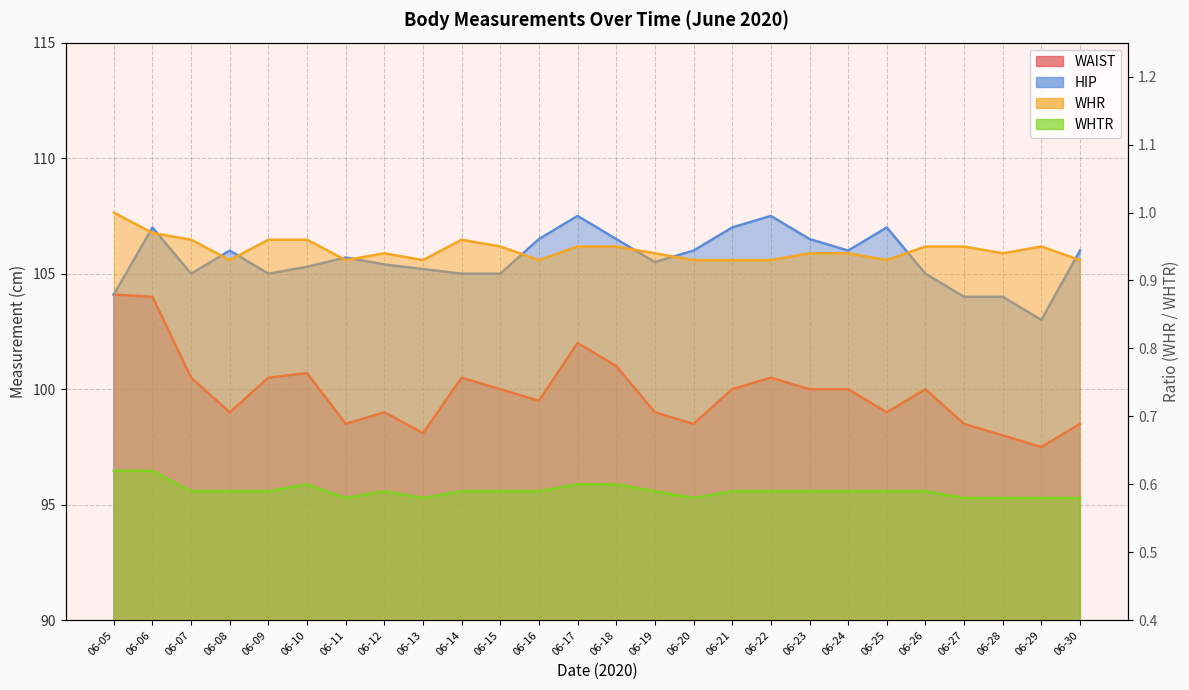

Which series has the largest total across all categories?

HIP